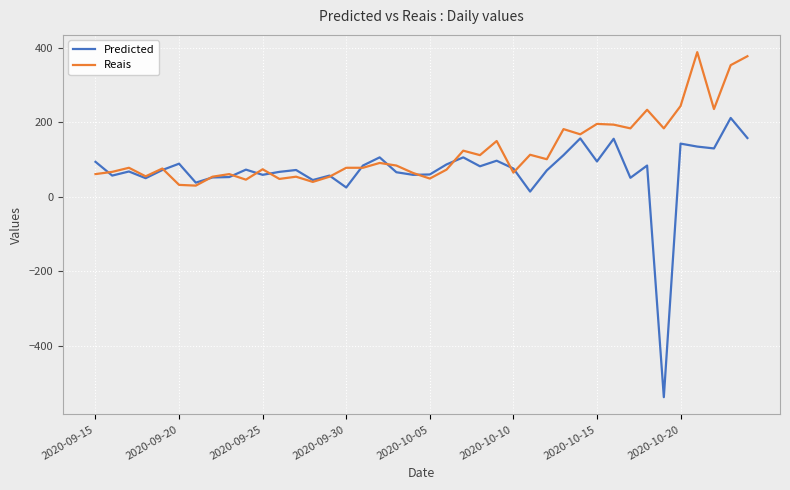

Rank the series by their average value, from highest to lowest.

Reais, Predicted